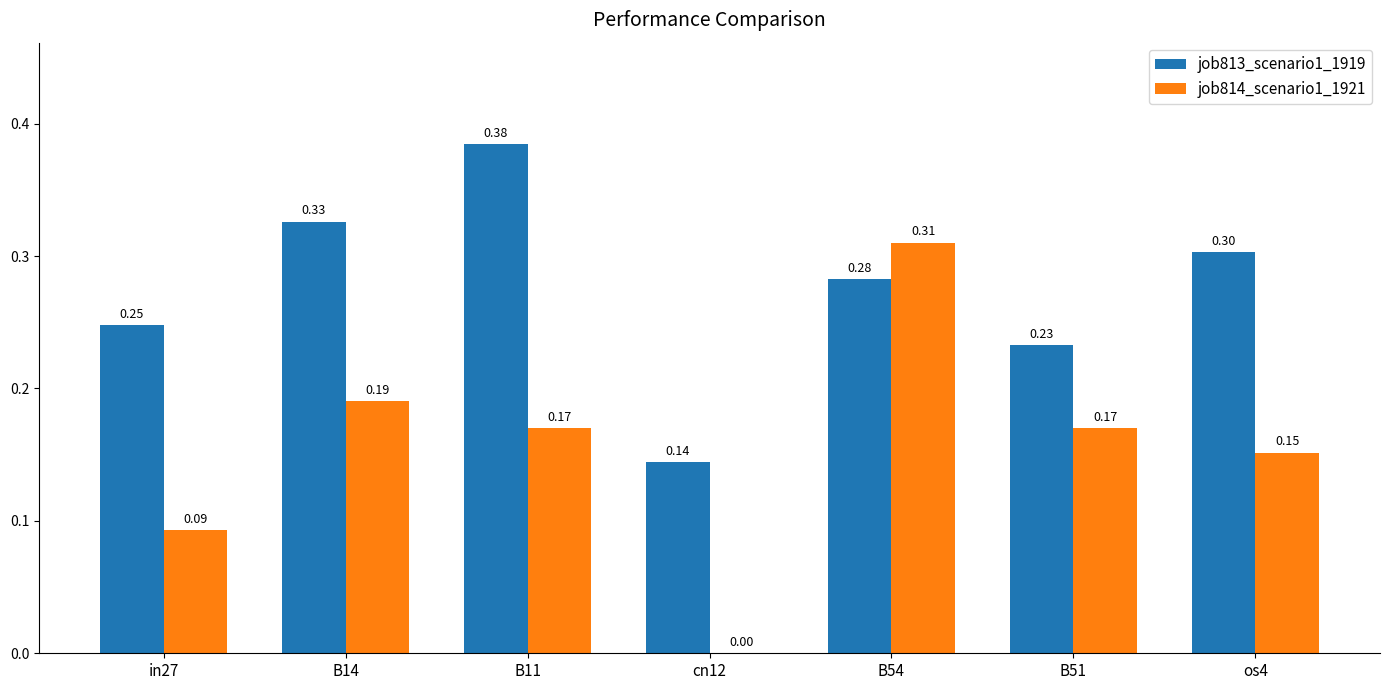

Between B14 and B54, which series saw the biggest shift?

job814_scenario1_1921